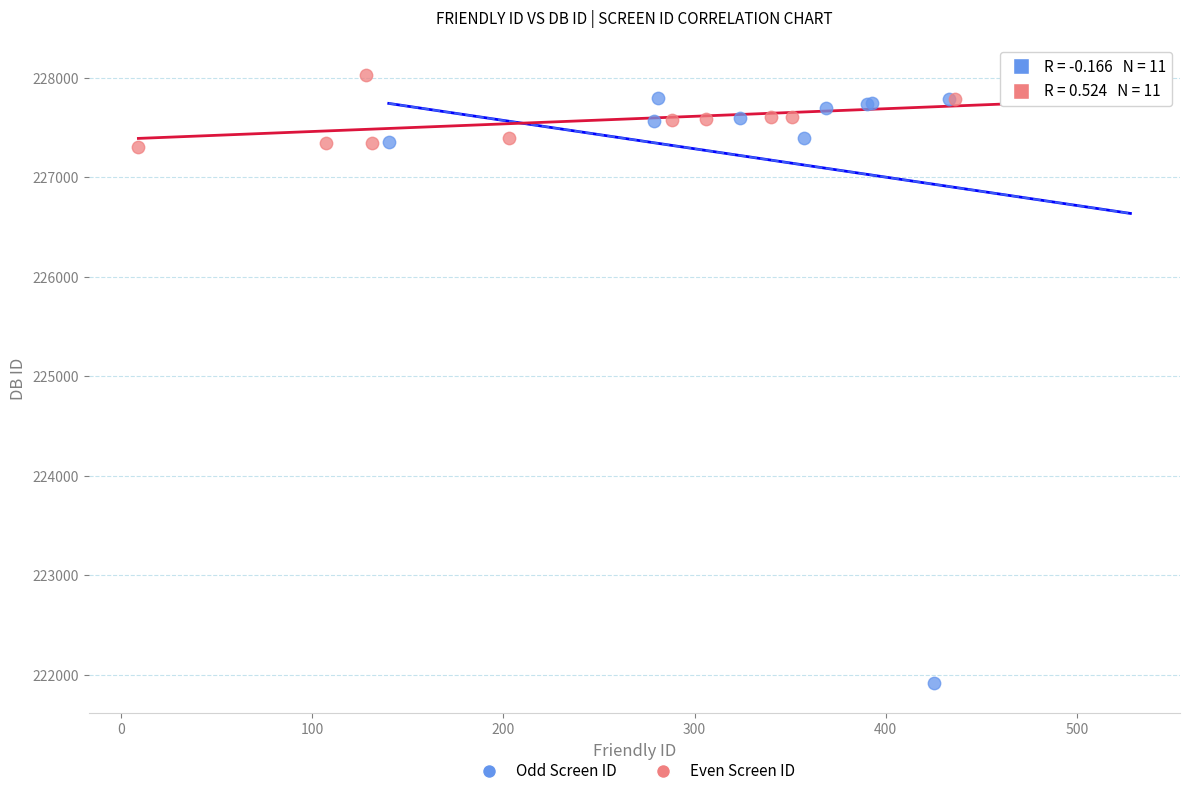

Which series contains the lowest Y value?

Odd Screen ID